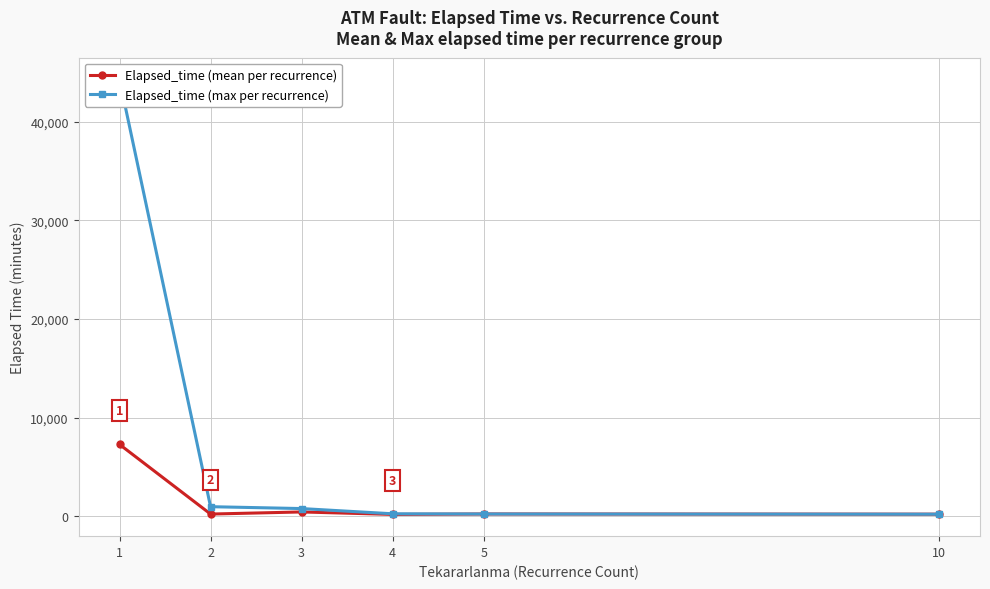

True or false: Elapsed_time (mean per recurrence) and Elapsed_time (max per recurrence) intersect in this chart.

False